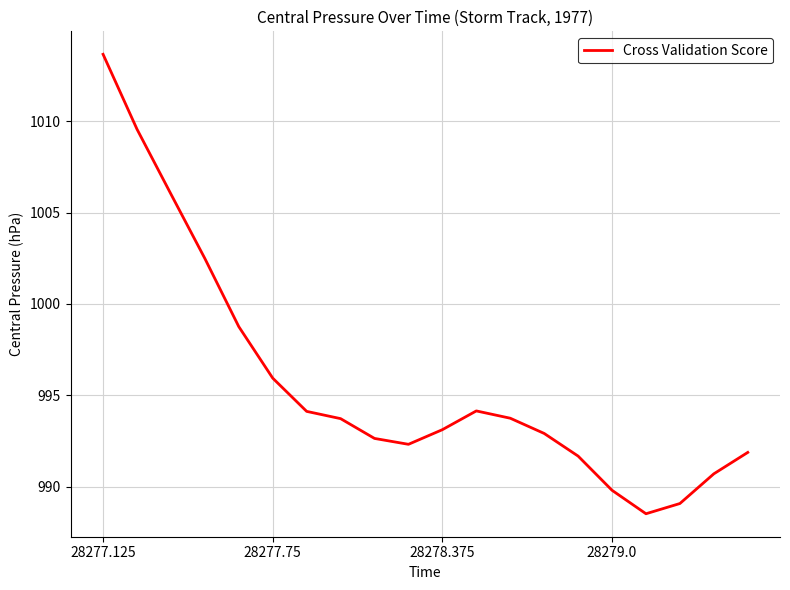

What is the smallest value displayed?

988.5